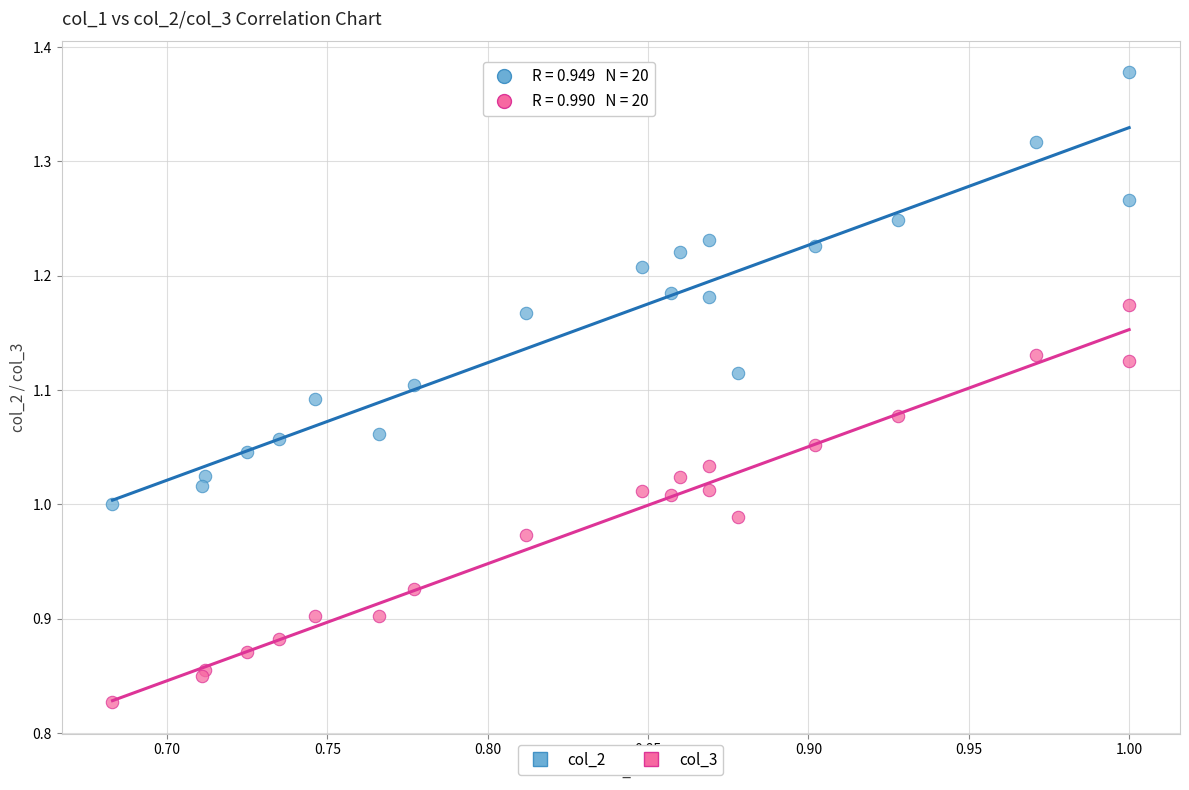

Which series reaches the minimum Y coordinate?

col_3